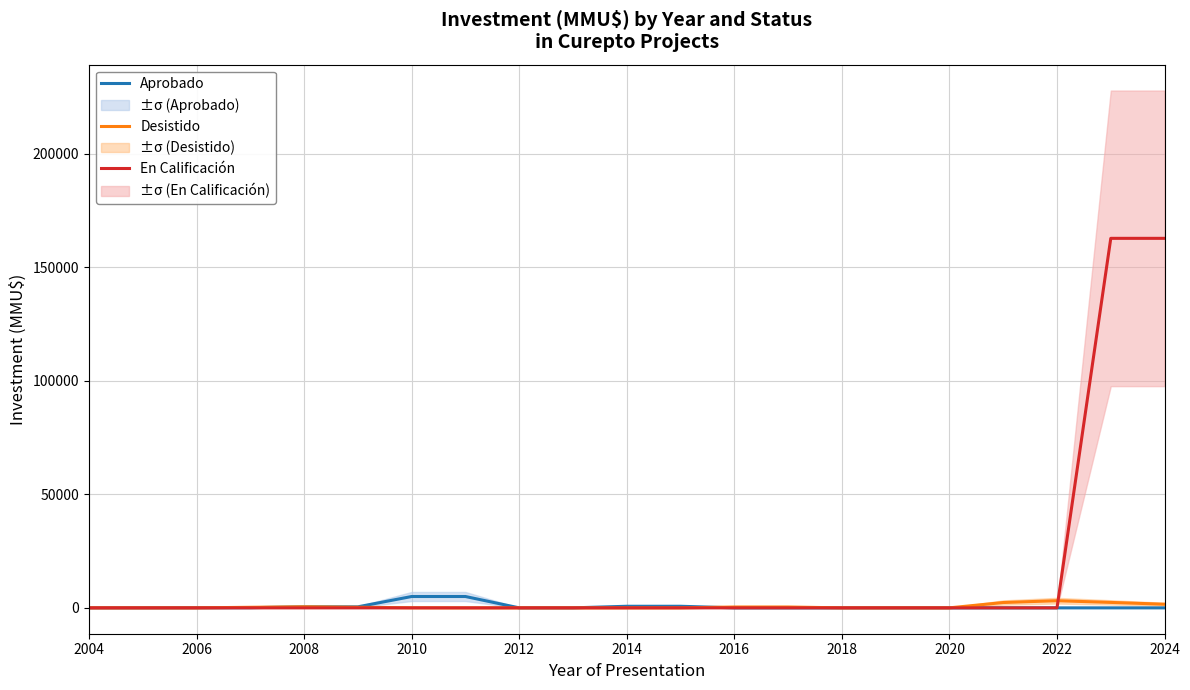

Reading right to left, list all the values displayed in this chart.

Aprobado: 0.0	0.0	0.0	0.0	0.0	0.0	0.0	0.0	0.0	700.0	700.0	0.0	0.0	5000.0	5000.0	453.5	489.5	66.5	30.5	0.0	0.0
Desistido: 1600.0	2400.0	3150.0	2350.0	0.0	0.0	0.0	375.0	375.0	0.0	0.0	0.0	0.0	0.0	36.0	261.0	475.0	250.0	0.0	0.0	0.0
En Calificación: 162810.0	162810.0	0.0	0.0	0.0	0.0	0.0	0.0	0.0	0.0	0.0	0.0	0.0	0.0	0.0	0.0	0.0	0.0	0.0	0.0	0.0